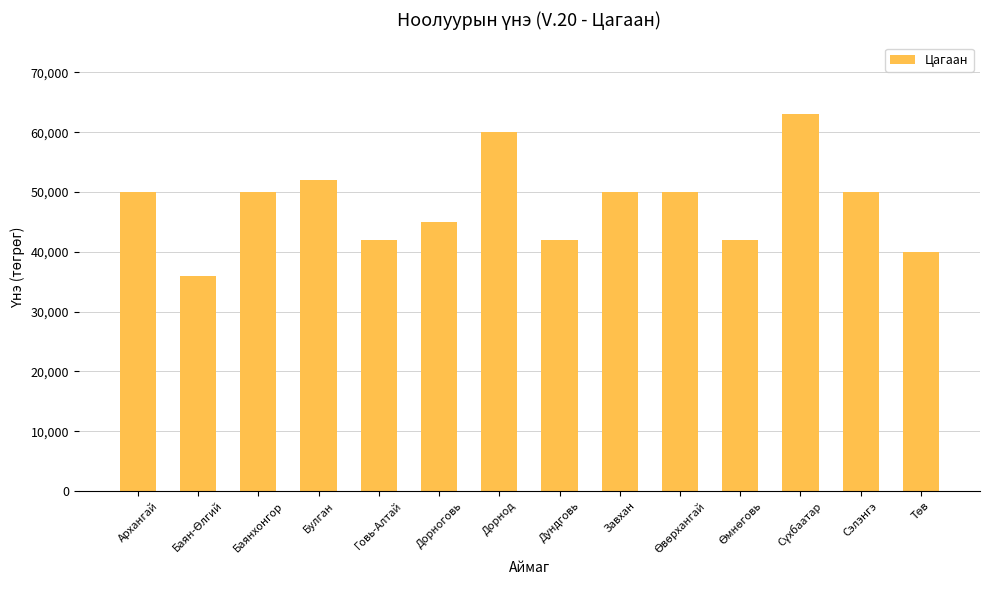

Approximately how many times larger is the value at Архангай compared to Говь-Алтай?

1.2